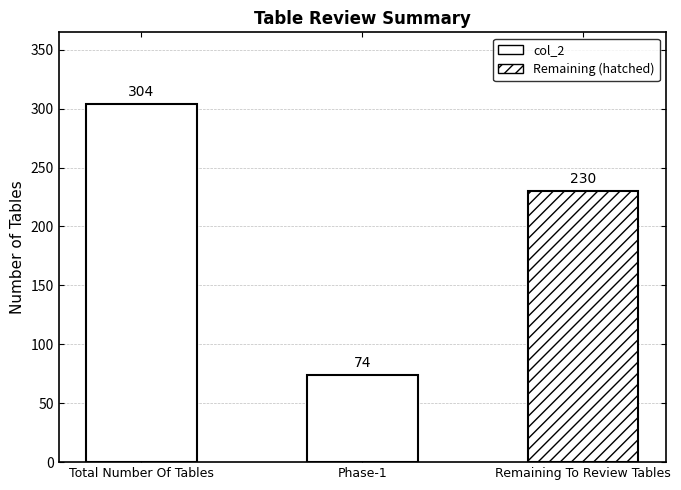

How many bars are there in total?

3